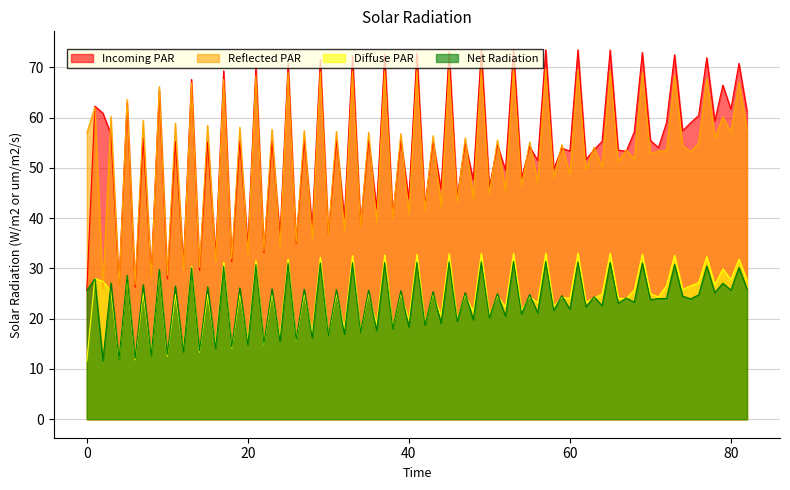

True or false: Incoming PAR has a value of 53.4 at 60.

True